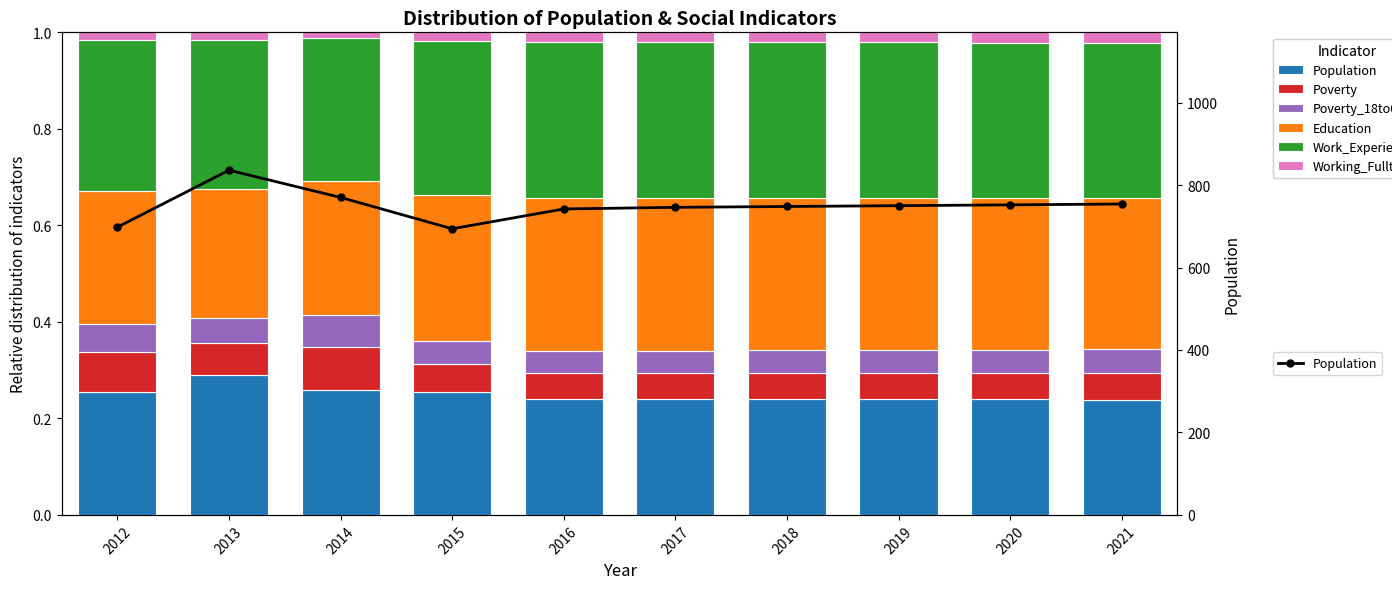

What is the sum of all Population values?

7490.0